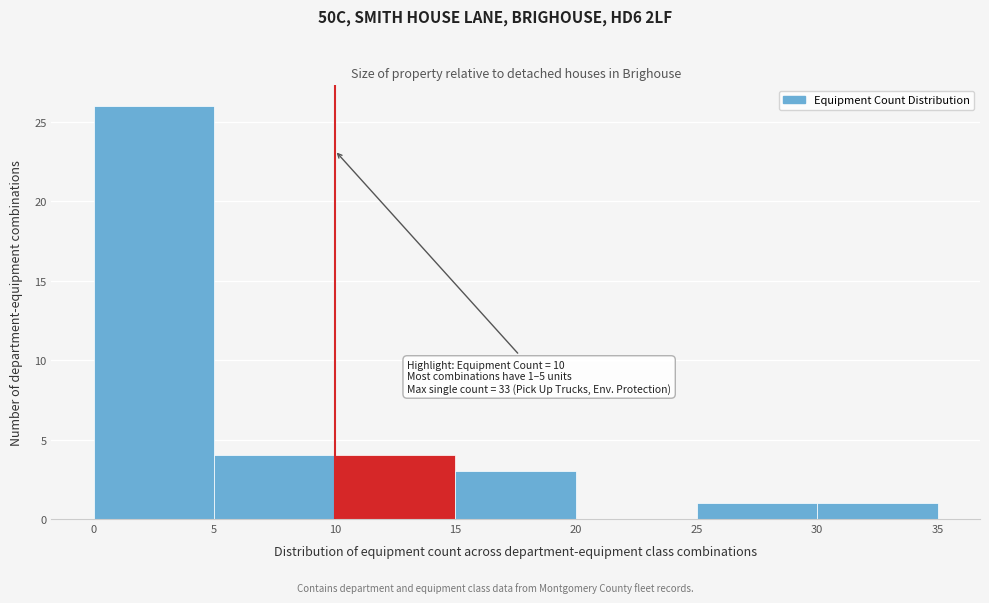

Over which range of the x-axis is the bar tallest?

0 to 5